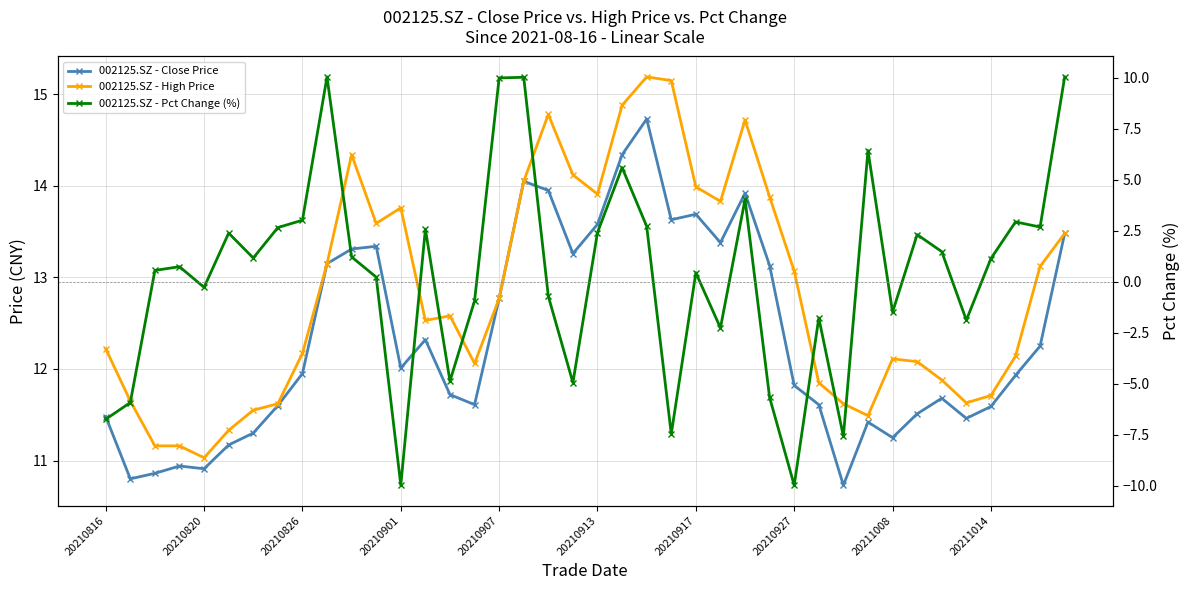

What are all the series names shown in the legend?

002125.SZ - Close Price, 002125.SZ - High Price, 002125.SZ - Pct Change (%)